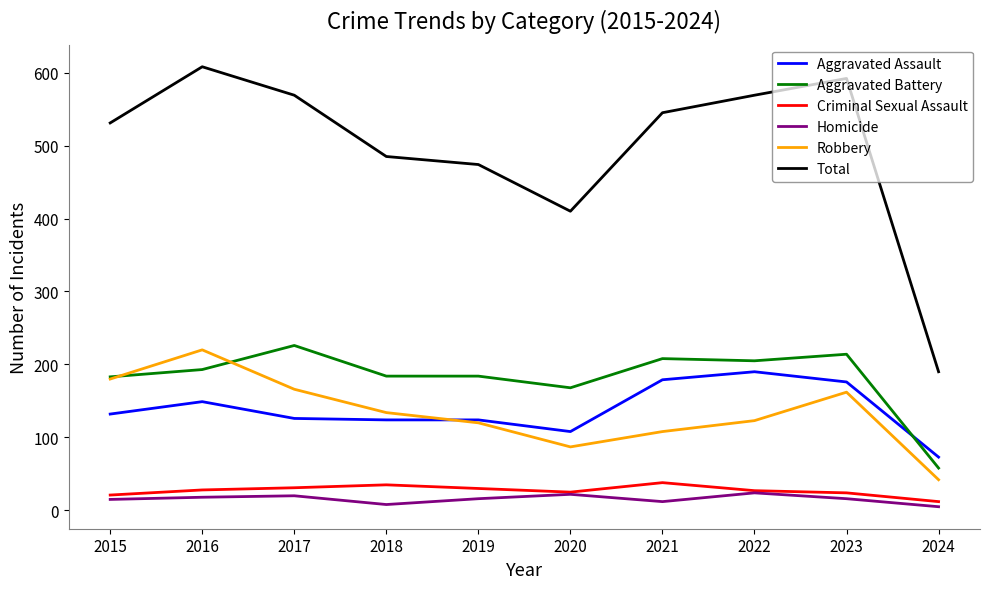

True or false: Homicide and Aggravated Assault cross at least once.

False